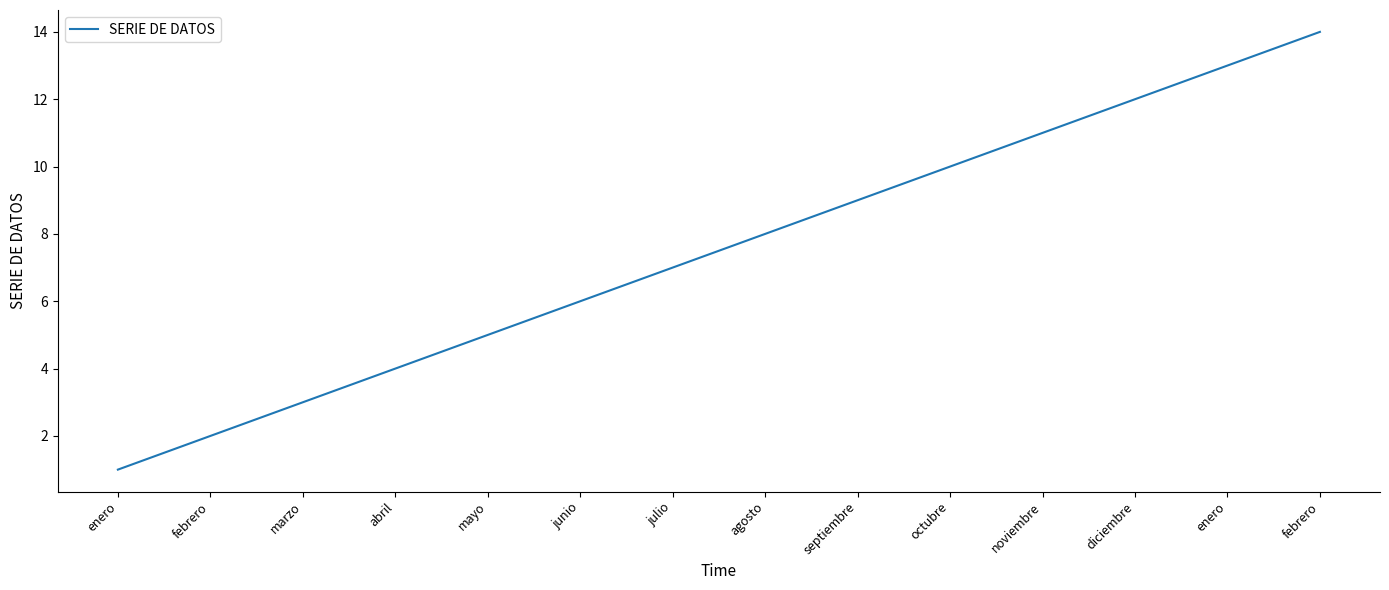

Does the chart display data point markers on the line(s)?

No